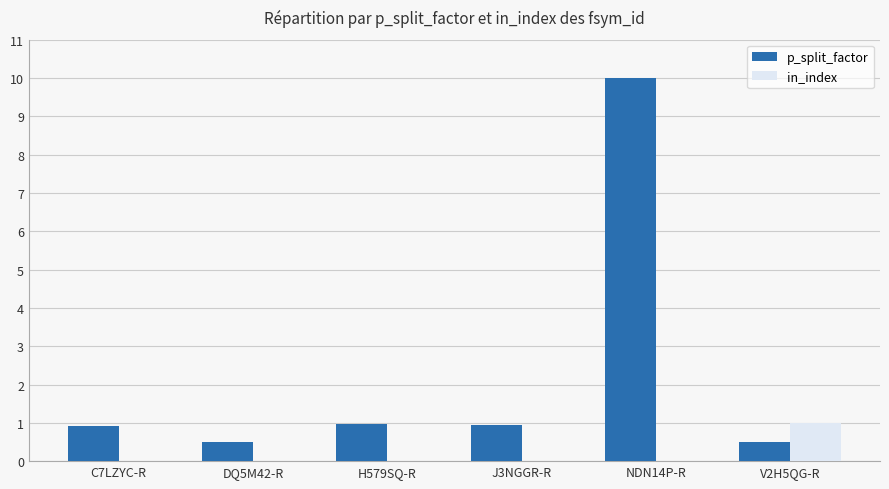

Which series changed the most between J3NGGR-R and NDN14P-R?

p_split_factor